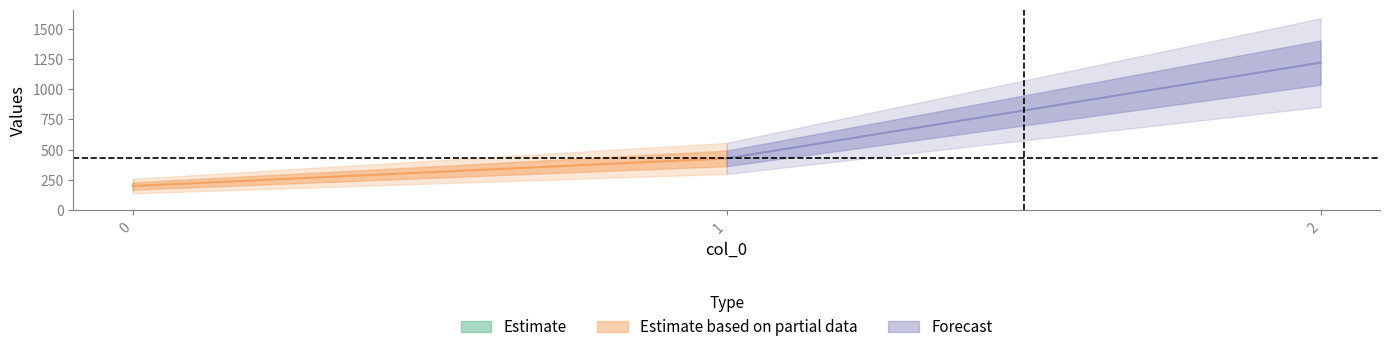

At which category does the chart reach its peak across all series?

2